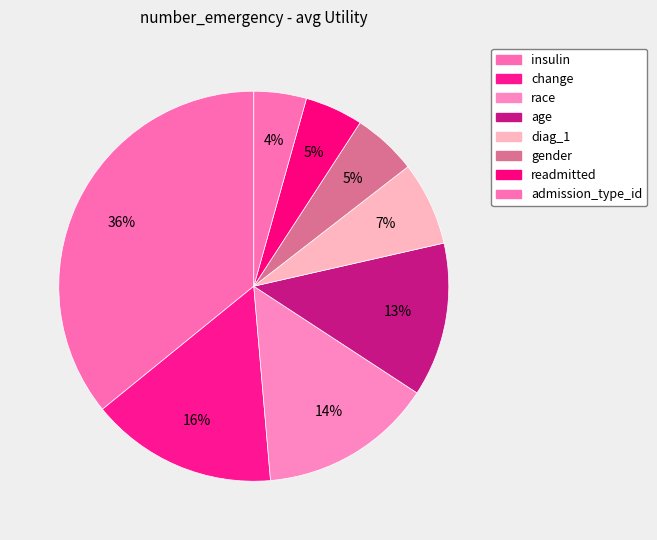

To the nearest percent, what is the difference between the largest and smallest slice percentages?

32%